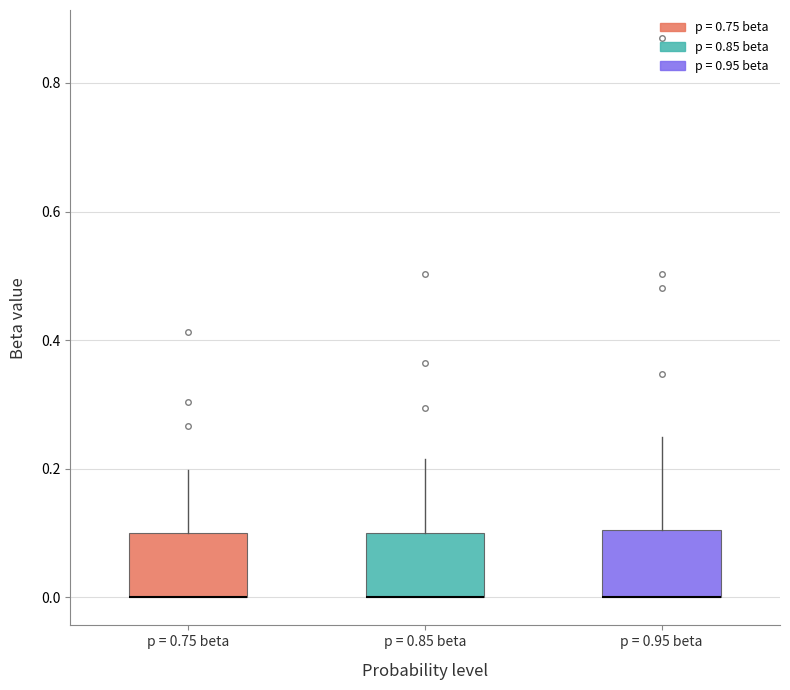

Reading left to right, transcribe this box plot: for each box, give where its median line is, the range the box spans, and where its two whiskers end, as read against the y-axis. The values are not printed on the chart, so give them approximately, as read against the axis.

p = 0.75 beta: median 0.00 (drawn on the box's lower edge), box 0.00 to 0.10, whiskers 0.00 to 0.20
p = 0.85 beta: median 0.00 (drawn on the box's lower edge), box 0.00 to 0.10, whiskers 0.00 to 0.22
p = 0.95 beta: median 0.00 (drawn on the box's lower edge), box 0.00 to 0.10, whiskers 0.00 to 0.24